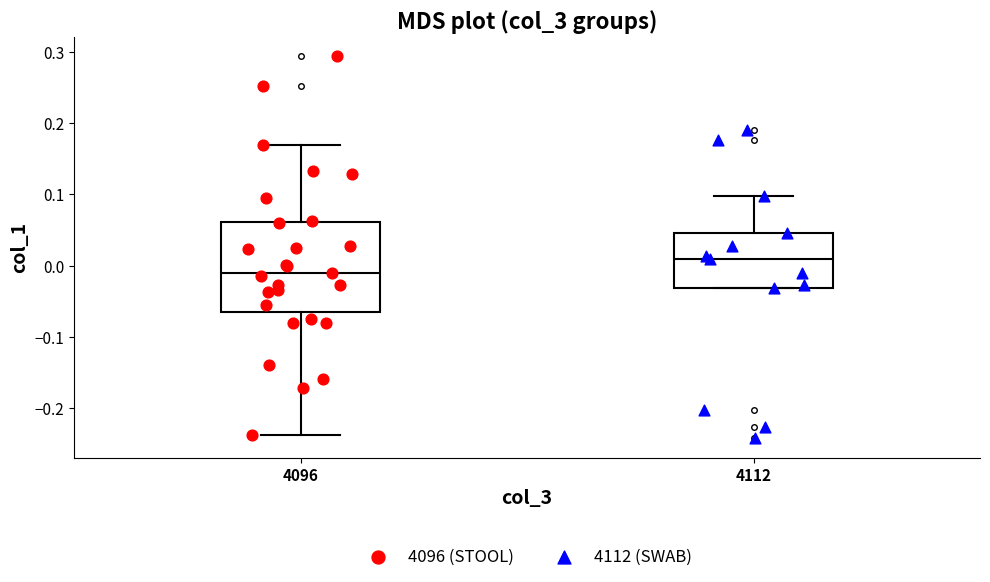

Which box is the tallest, from its lower edge to its upper edge?

4096